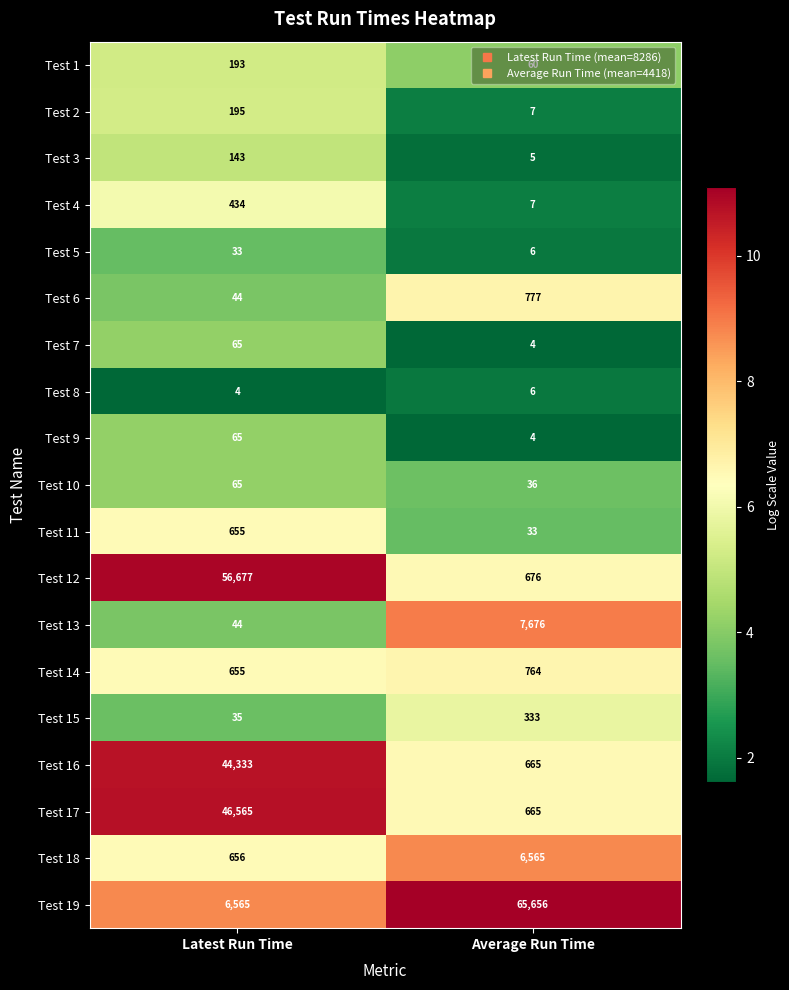

At which label does Test 1 reach its minimum?

Average Run Time